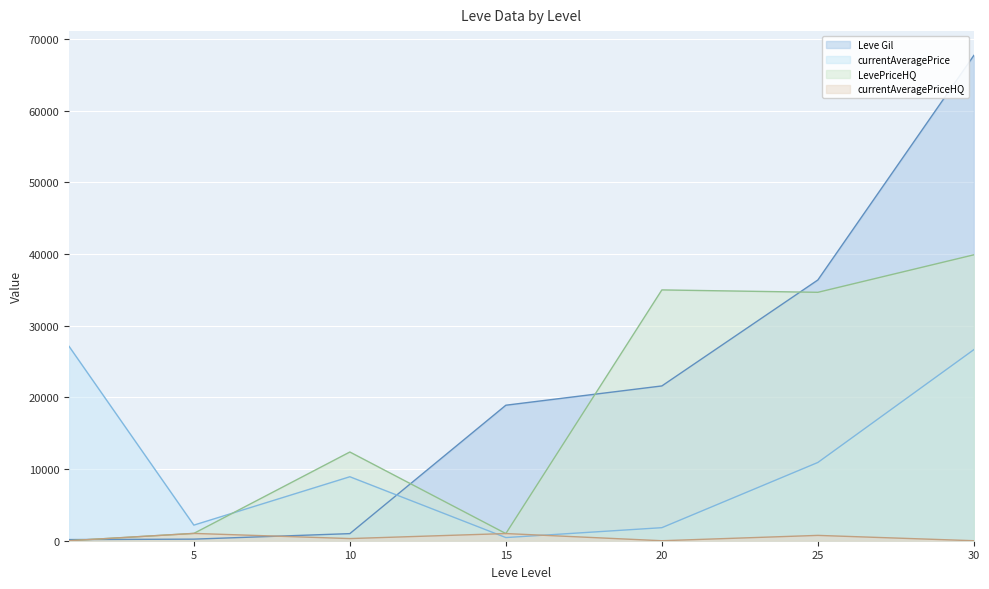

Reading right to left, transcribe all the data shown in this chart.

Leve Gil: 30=67730	25=36390	20=21600	15=18910	10=990	5=220	1=160
currentAveragePrice: 30=26666	25=10921	20=1820	15=440	10=8928	5=2177	1=27128
LevePriceHQ: 30=39900	25=34666	20=35000	15=1000	10=12380	5=1021	1=0
currentAveragePriceHQ: 30=0	25=744	20=0	15=1000	10=300	5=1021	1=0